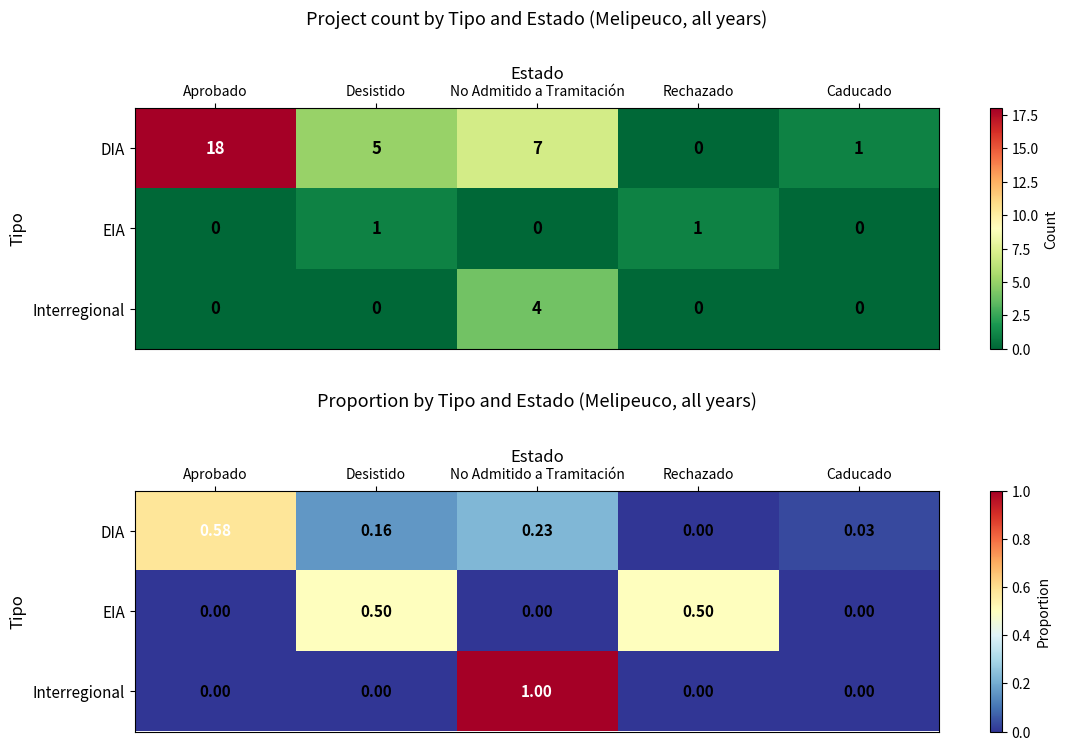

At which category does the chart reach its peak across all series?

No Admitido a Tramitación